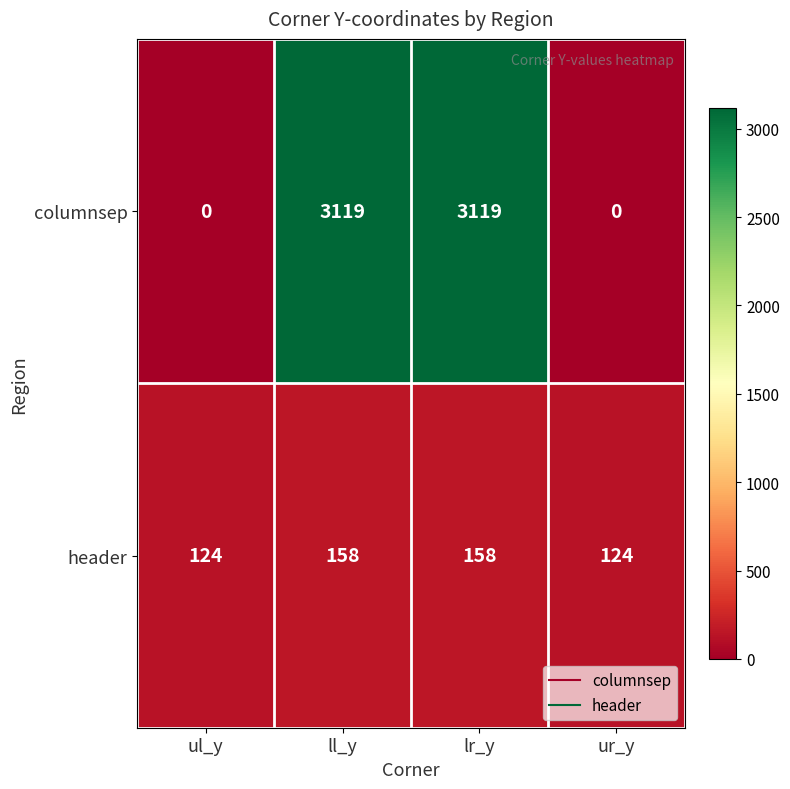

Read the header value at ul_y.

124